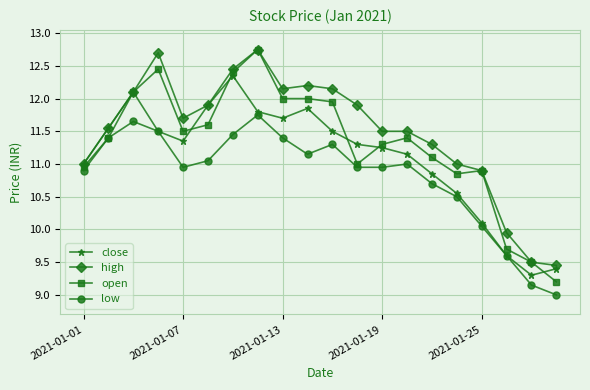

True or false: high has more than 1 interior local peaks.

True